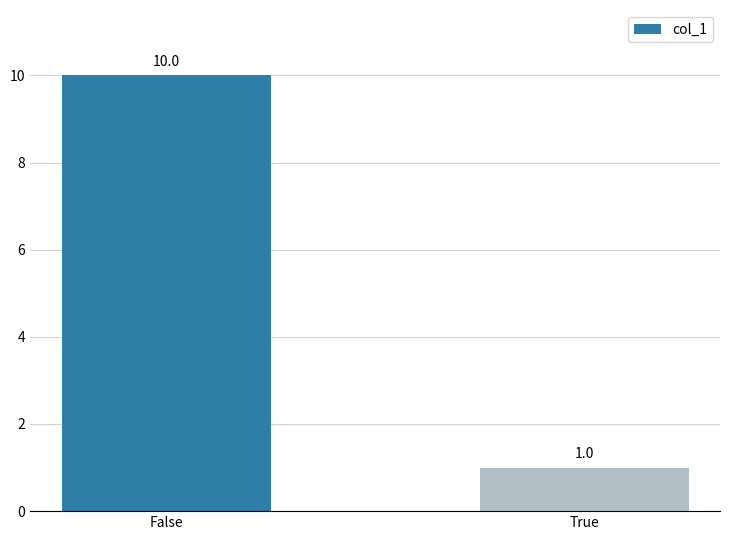

Does the chart contain stacked bars?

No